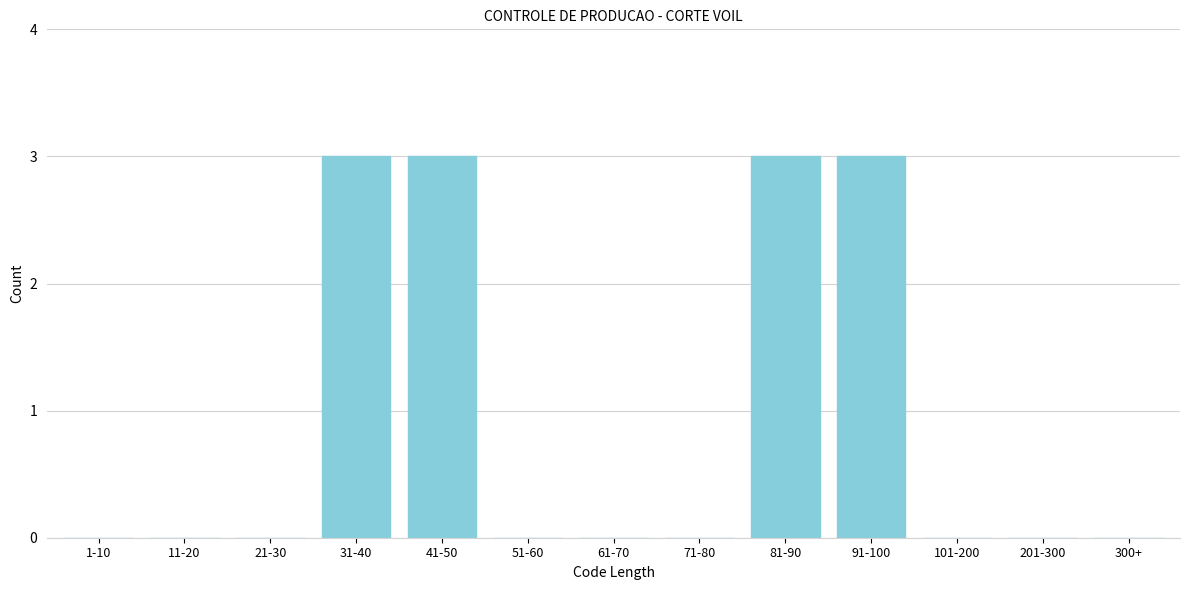

Reading left to right, transcribe all the data shown in this chart.

1-10=0	11-20=0	21-30=0	31-40=3	41-50=3	51-60=0	61-70=0	71-80=0	81-90=3	91-100=3	101-200=0	201-300=0	300+=0